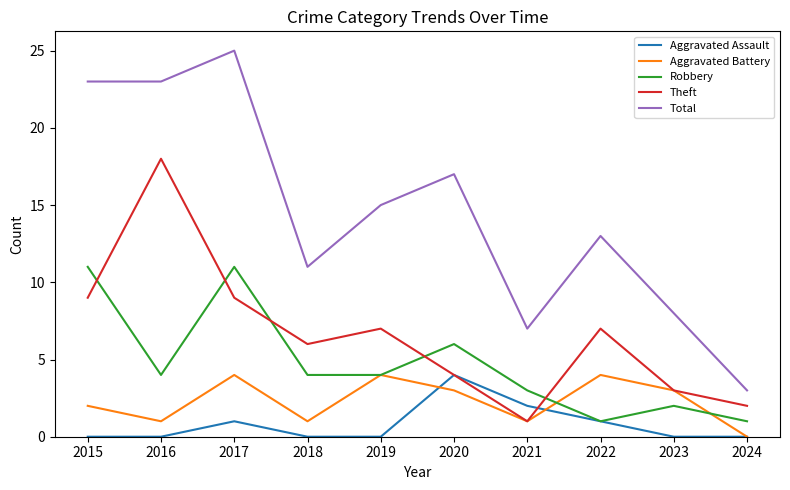

What is the sum of all Total values?

145